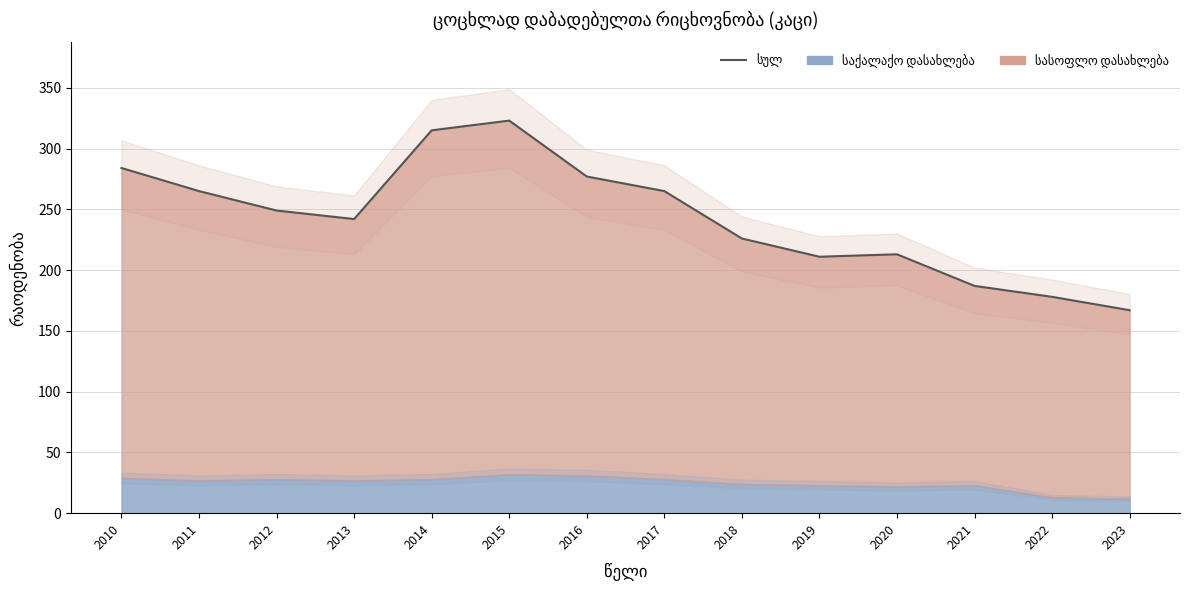

The chart shows a value of 178 at 2022. True or false?

True